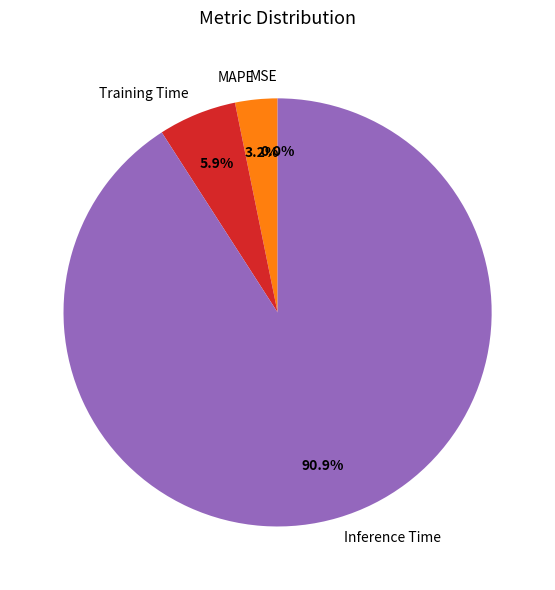

What is the majority slice?

Inference Time